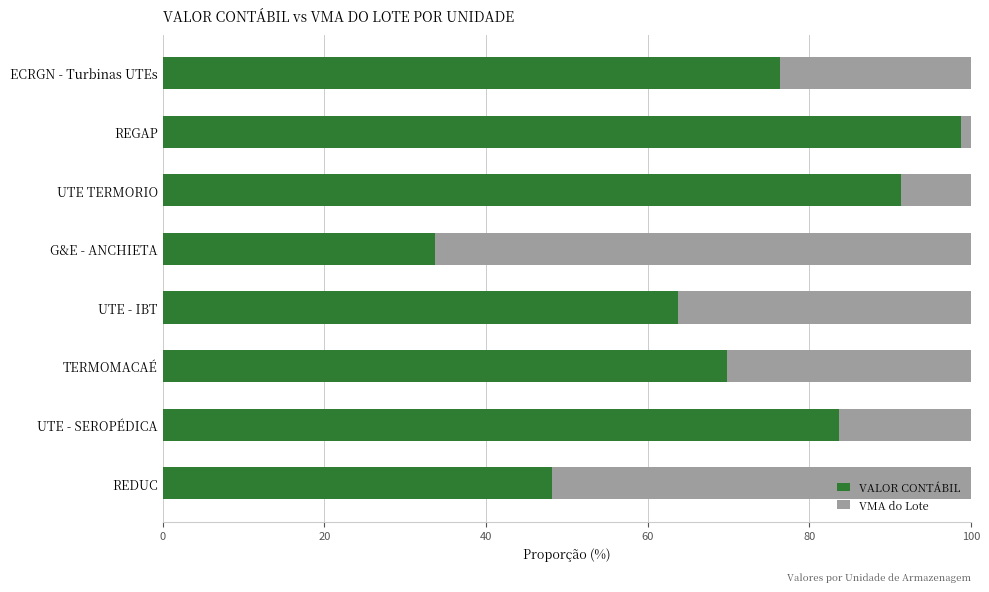

What is the total value across all series at G&E - ANCHIETA?

100.0